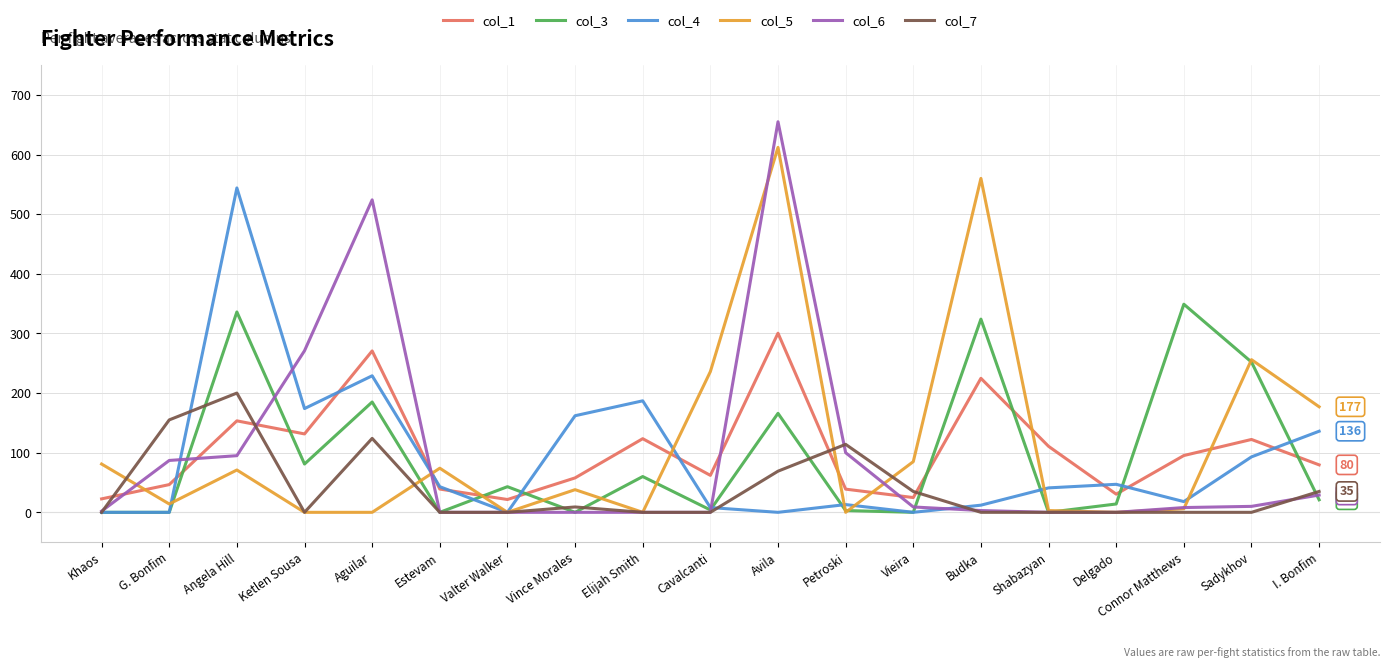

At which category is the sum across all series the highest?

Avila